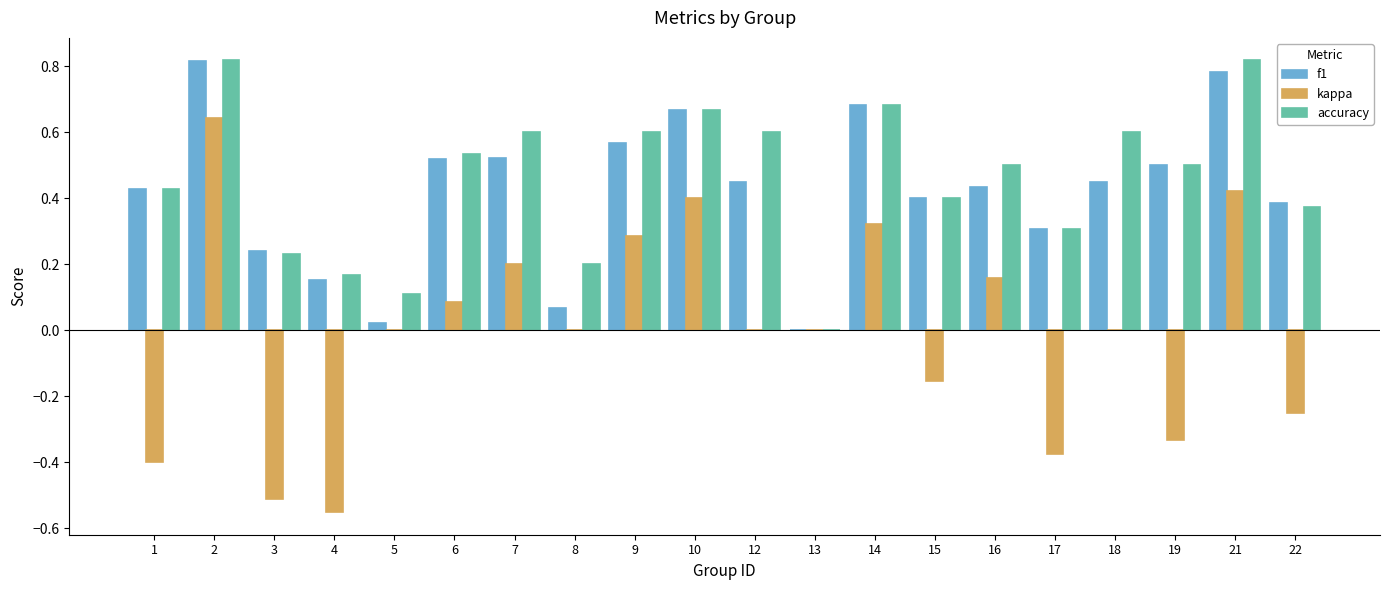

Is the value of f1 at 21 greater than the value of kappa at 4?

Yes